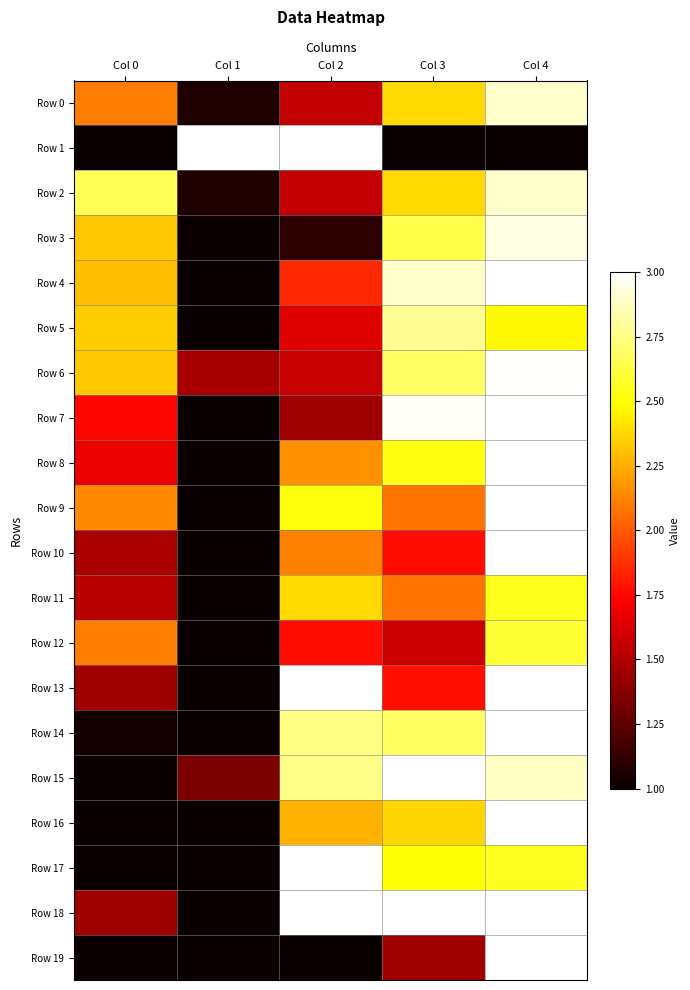

How many categories are shown in the chart?

5